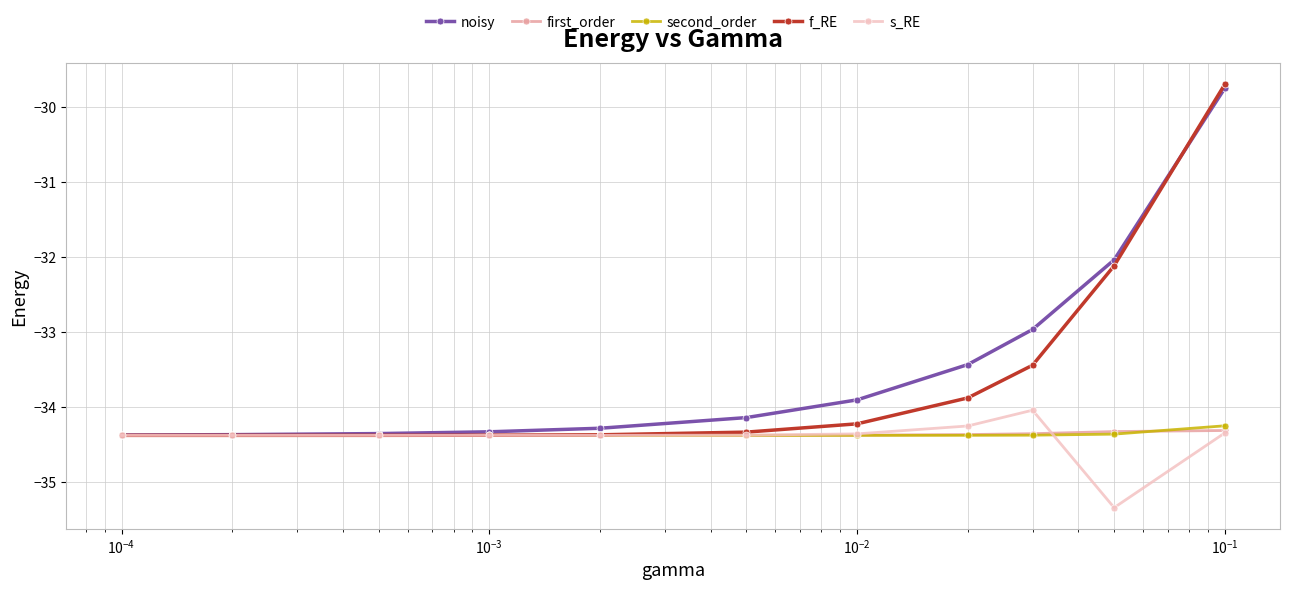

True or false: f_RE has more than 2 interior local peaks.

False